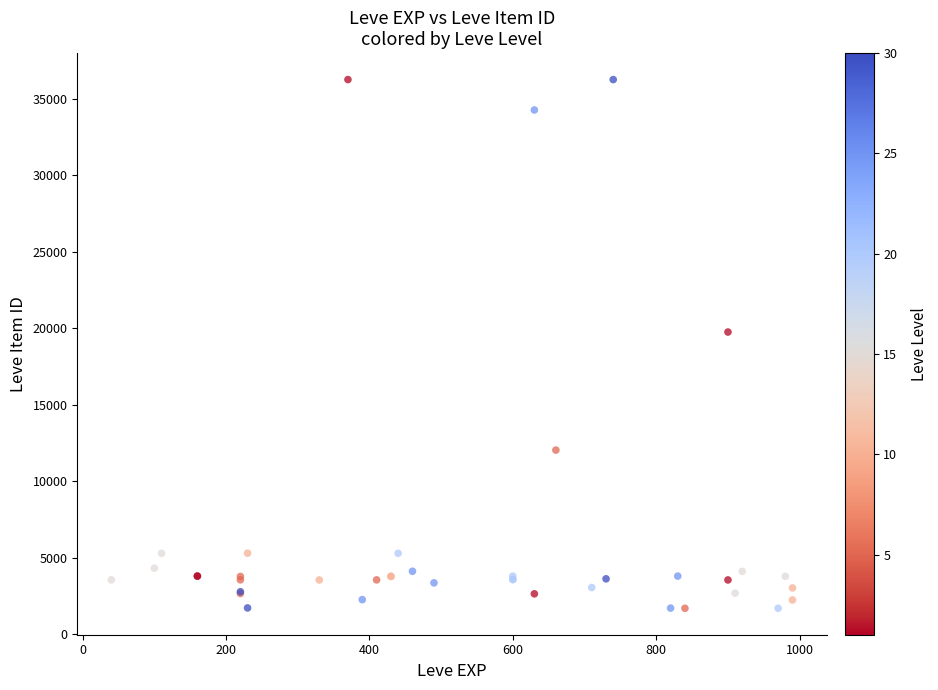

What Y value in the scatter plot is closest to 18967?

19744